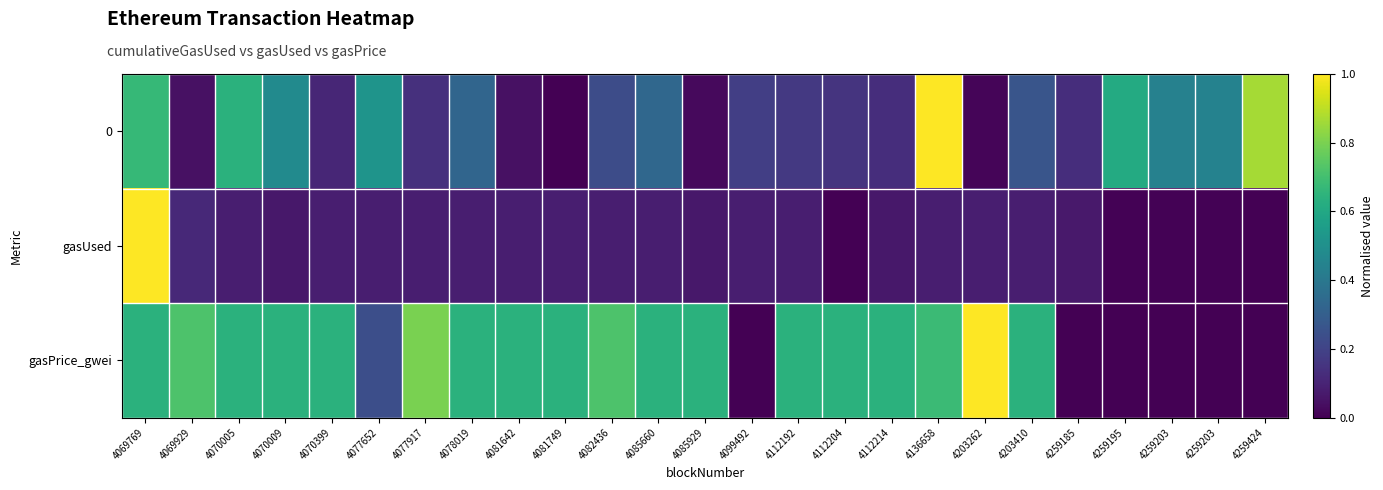

At which category is the sum across all series the highest?

4069769